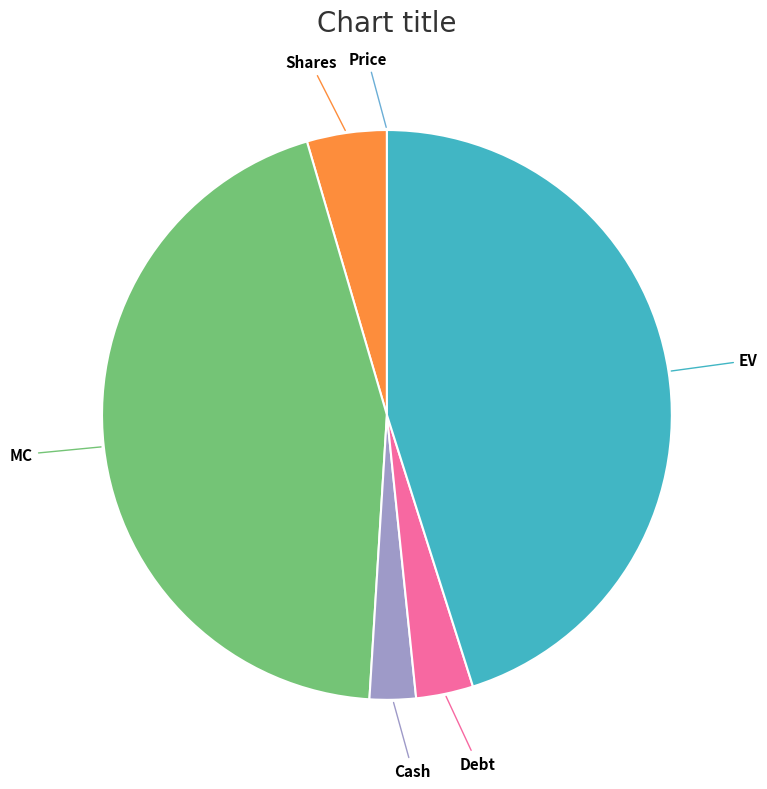

Is the sum of Cash and EV greater than half?

No